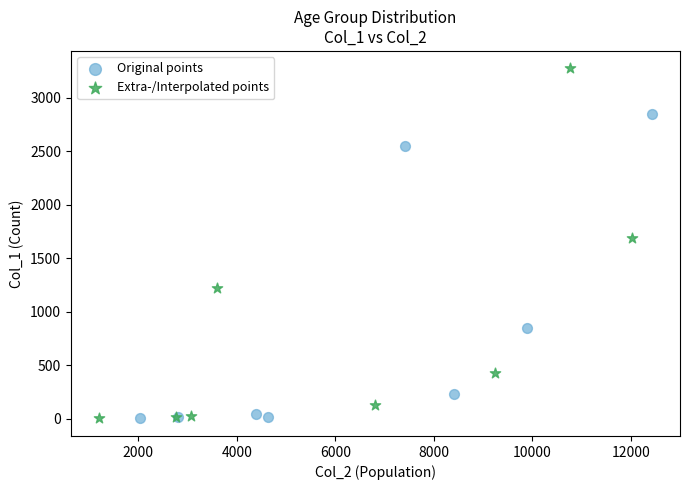

Which series reaches the maximum Y coordinate?

Extra-/Interpolated points